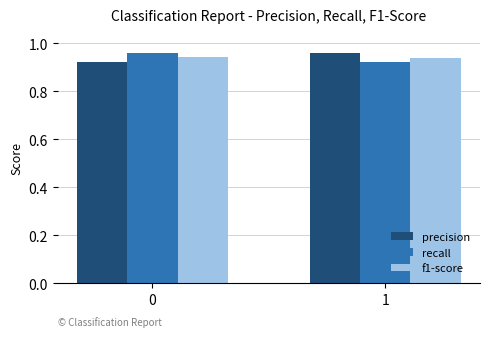

Is it true that precision equals 1.2 at 1?

False